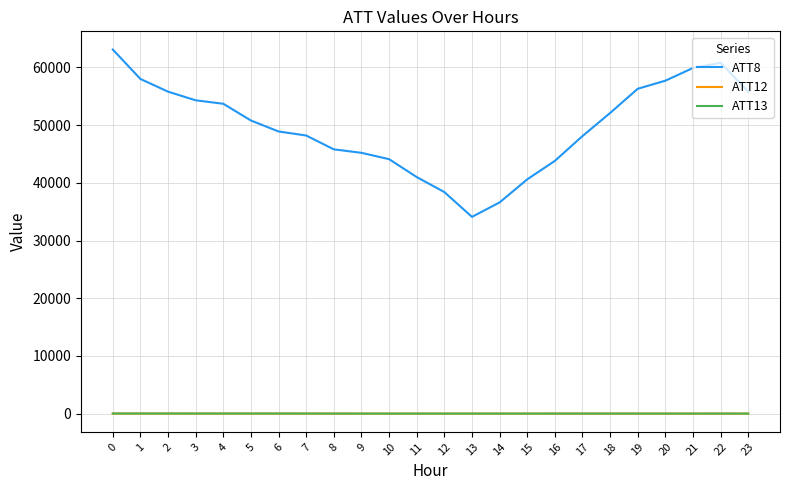

Does the chart have visible grid lines?

Yes